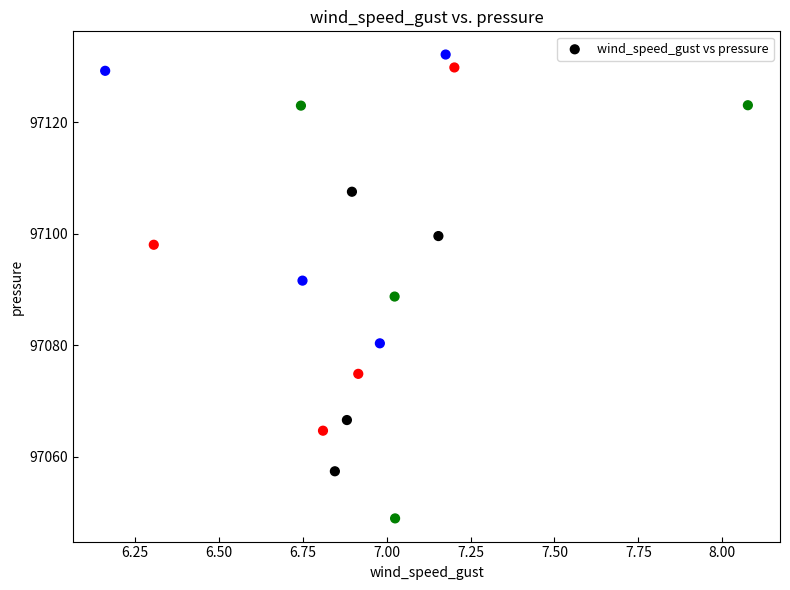

What is the range of X values (max minus min)?

1.9